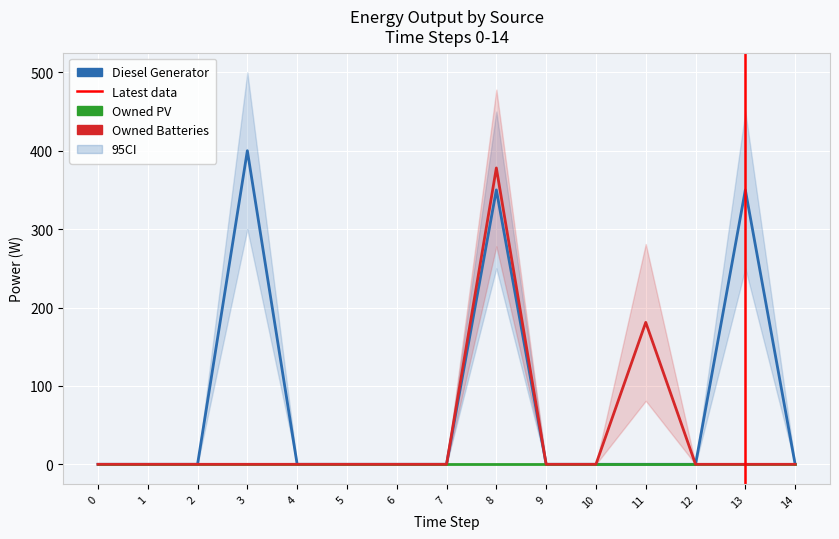

True or false: Diesel Generator has more than 0 interior local peaks.

True